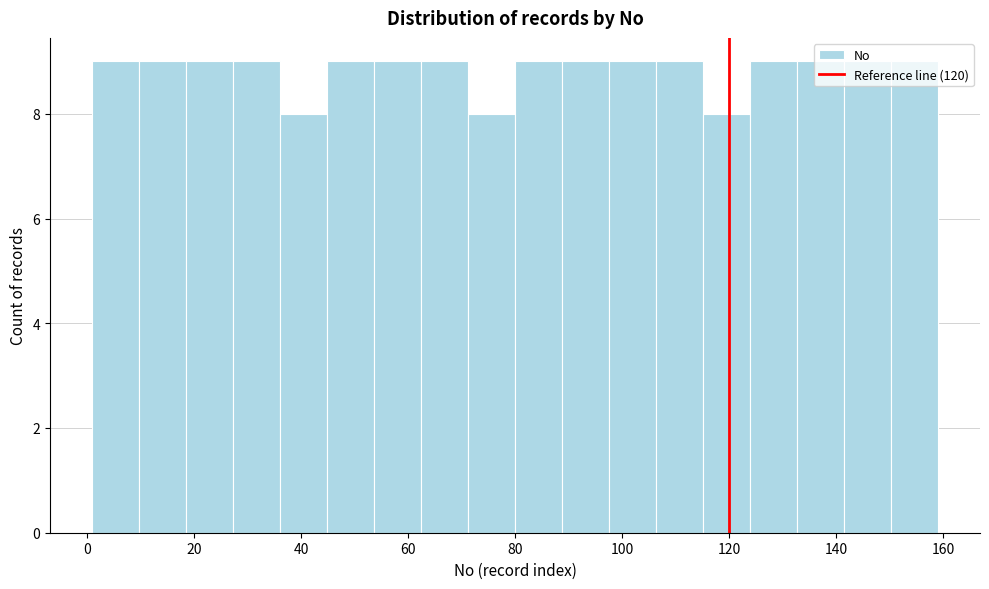

Reading left to right, transcribe this chart: for each bar, give the range it covers on the x-axis and its height. Neither the bar edges nor the heights are printed on the chart, so give them approximately, as read against the axes.

2 to 10: 9
10 to 18: 9
18 to 28: 9
28 to 36: 9
36 to 44: 8
44 to 54: 9
54 to 62: 9
62 to 72: 9
72 to 80: 8
80 to 88: 9
88 to 98: 9
98 to 106: 9
106 to 116: 9
116 to 124: 8
124 to 132: 9
132 to 142: 9
142 to 150: 9
150 to 160: 9